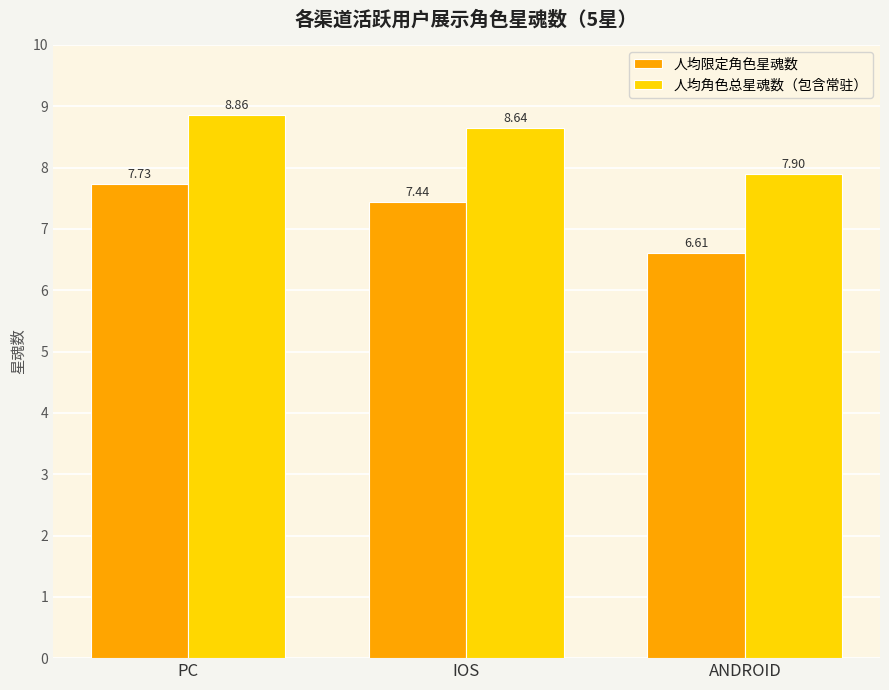

Which series has the widest spread of values?

人均限定角色星魂数